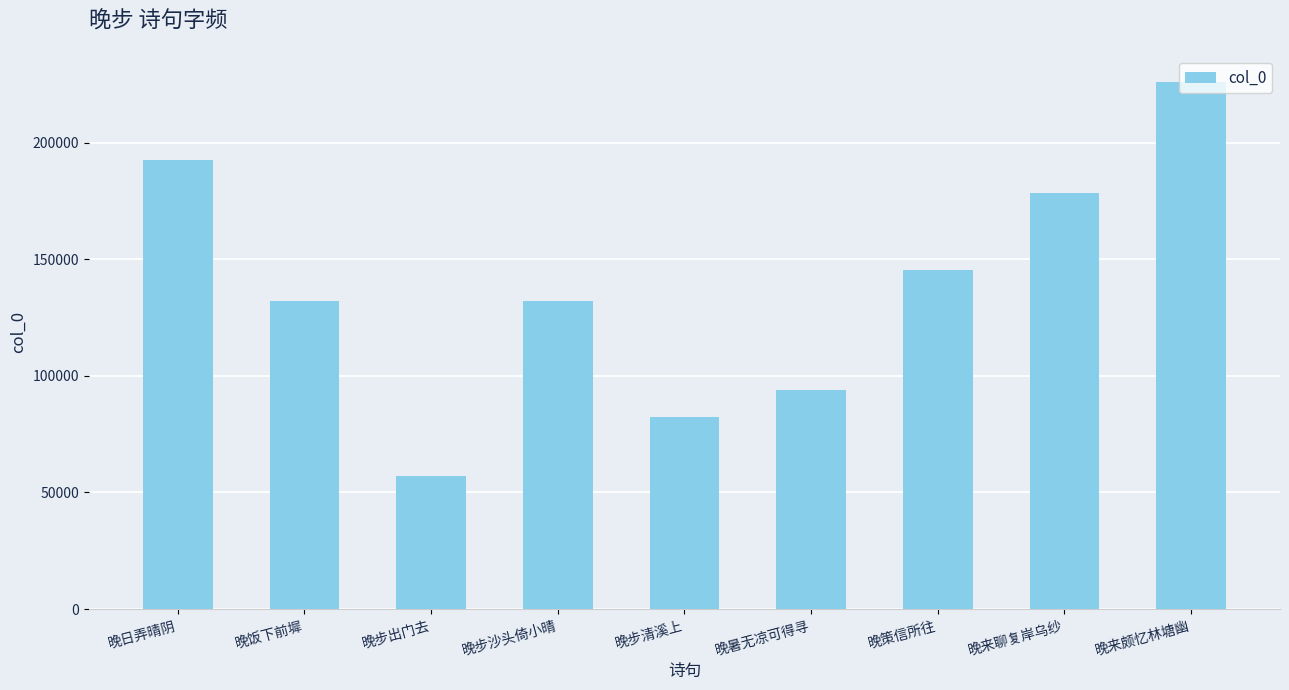

What is the change in value from 晚步沙头倚小晴 to 晚步清溪上?

-49581